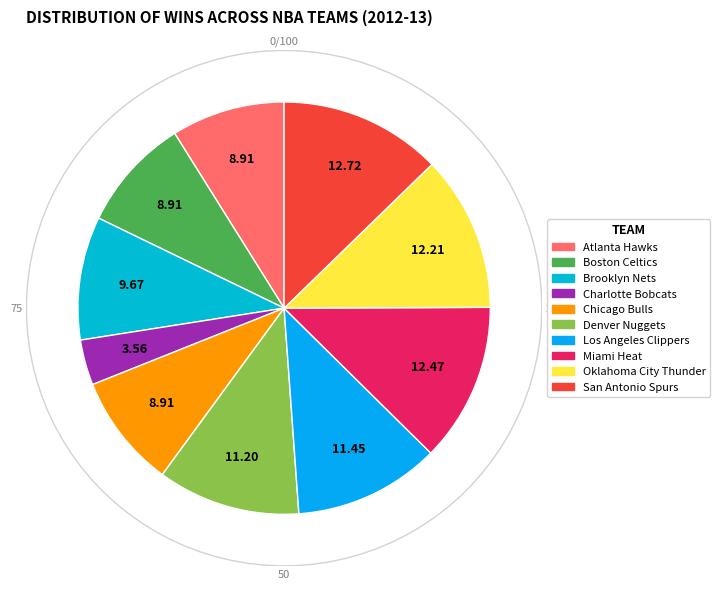

What percentage is the Oklahoma City Thunder slice, to the nearest percent?

12%